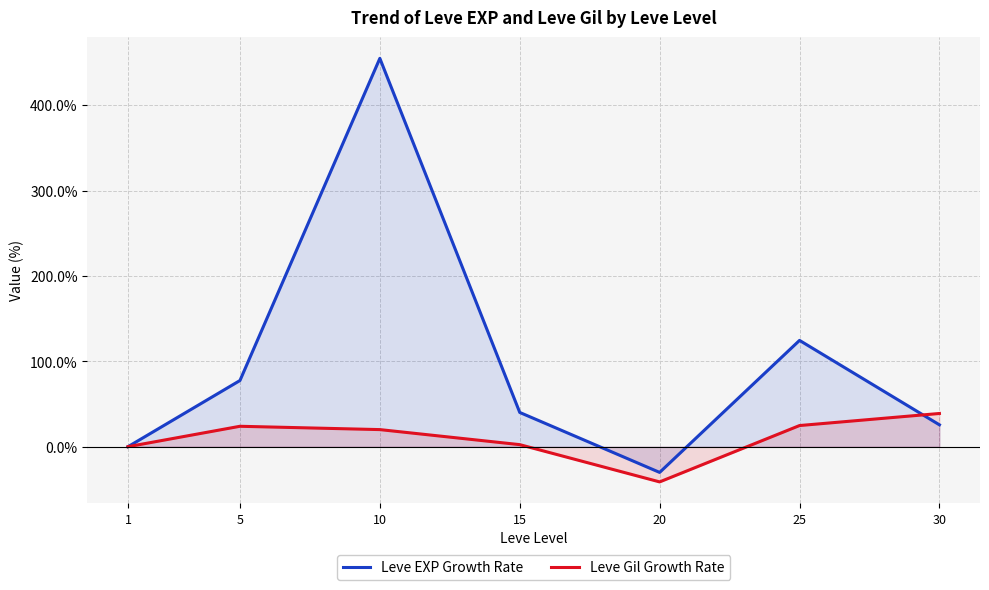

How many lines are shown in the chart?

2